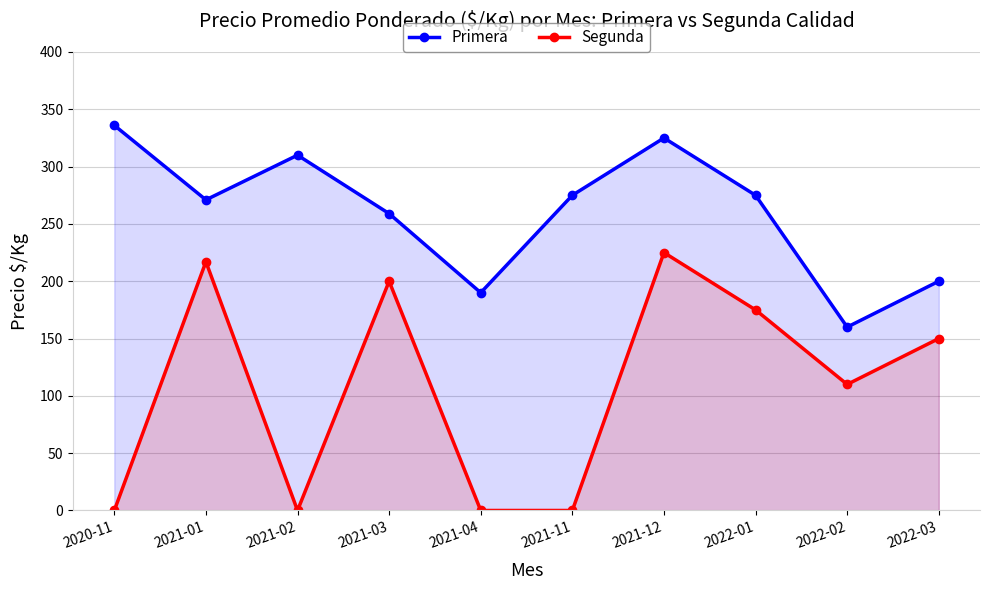

What position from the left is 2021-12?

7